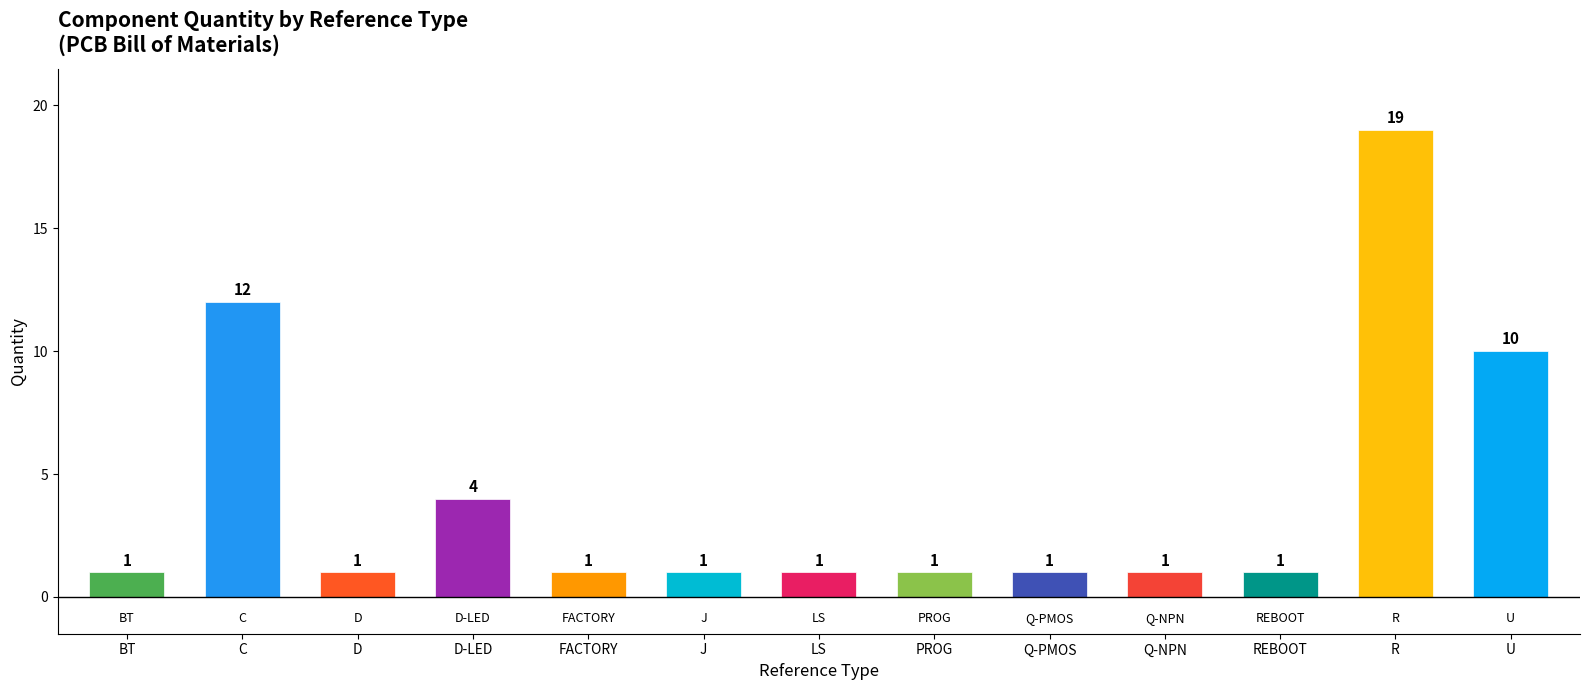

Is it true that the value at D is 1?

True